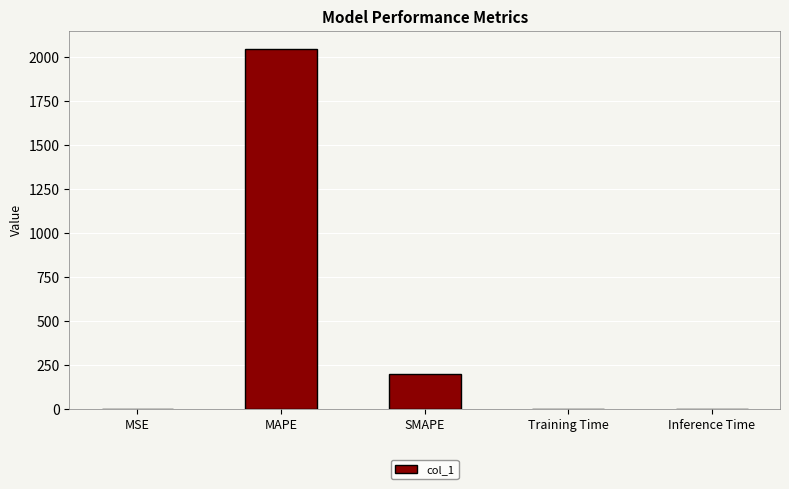

The value at MAPE is 471.5. True or false?

False